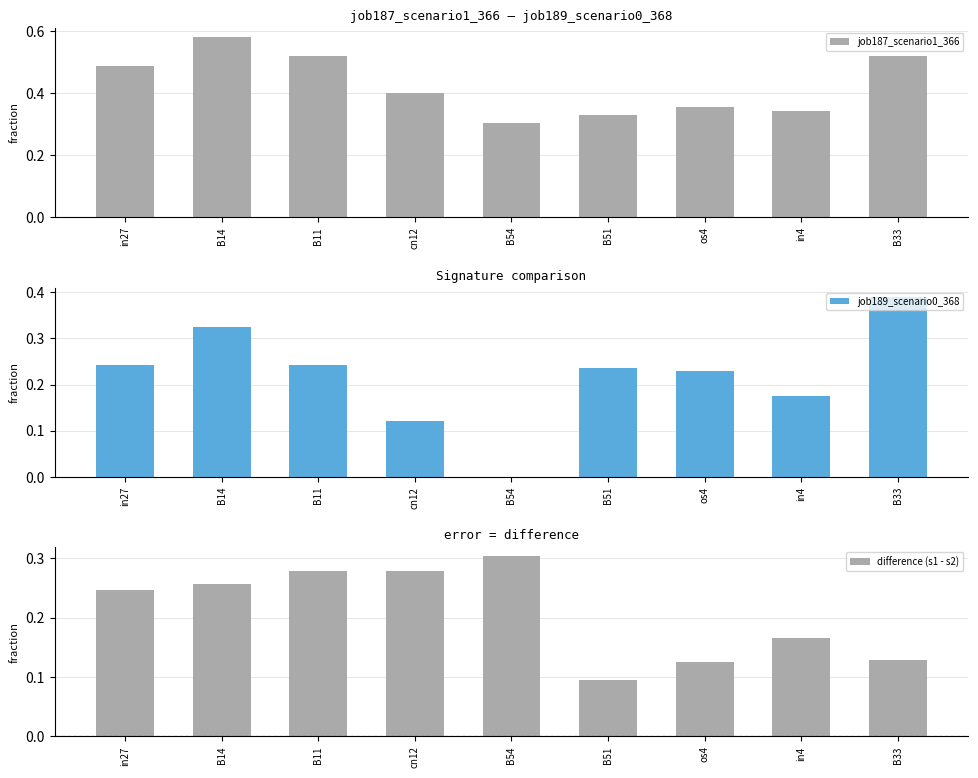

What is the label of the 3rd bar from the left?

B11